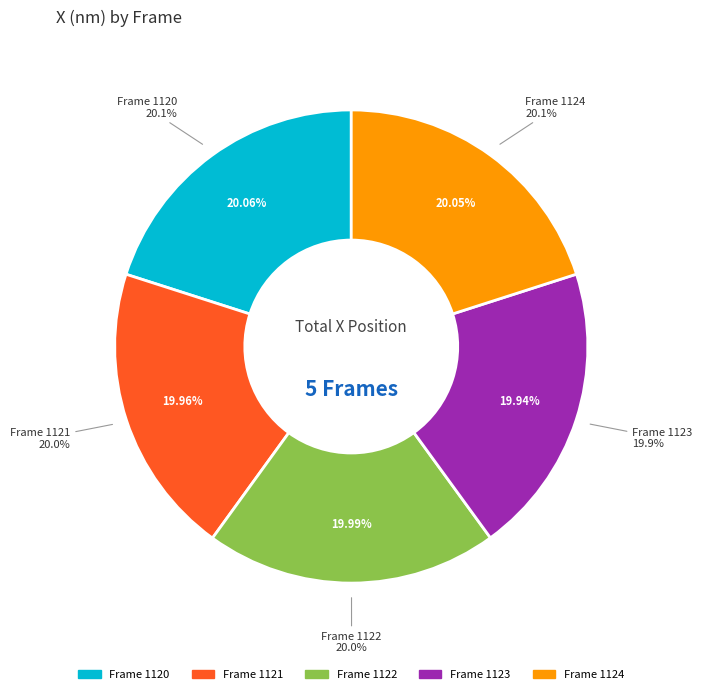

Count the number of slices in the pie.

5